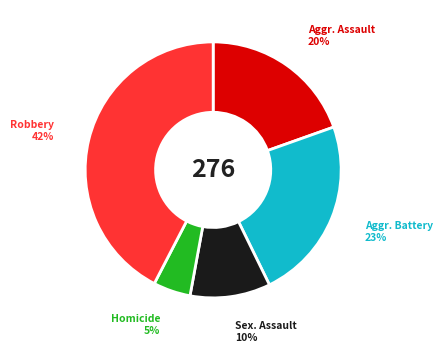

Which category has the biggest portion of the pie?

Robbery